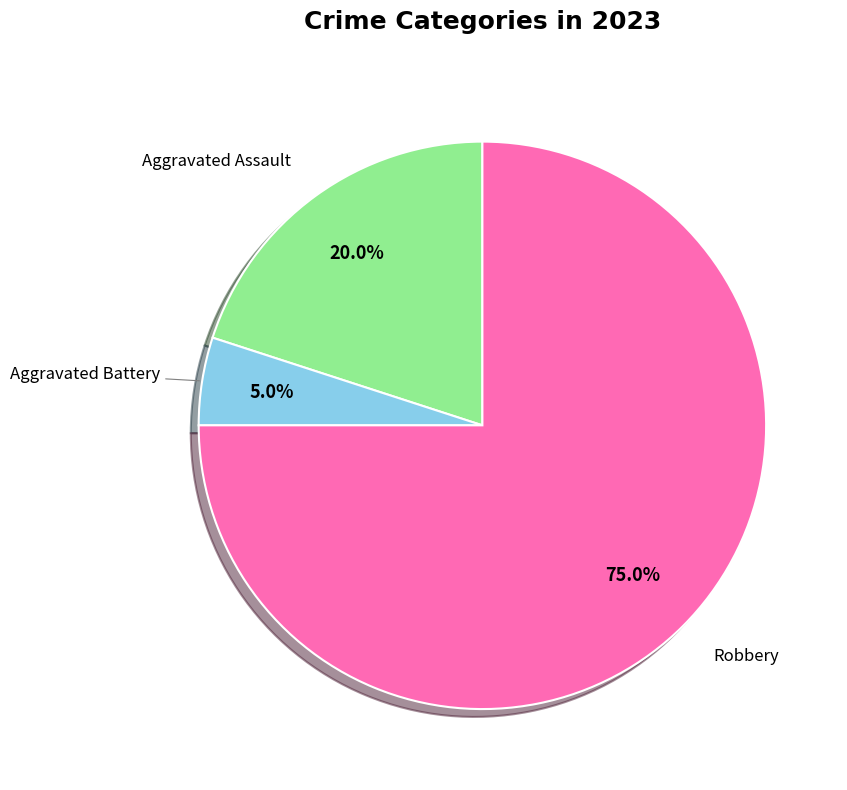

What percentage is NOT represented by Aggravated Assault?

80.0%